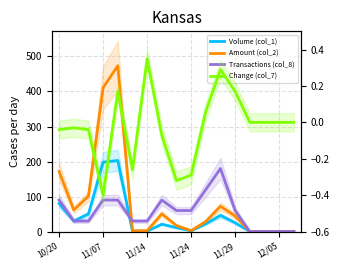

At how many categories does at least one series exceed 409?

2